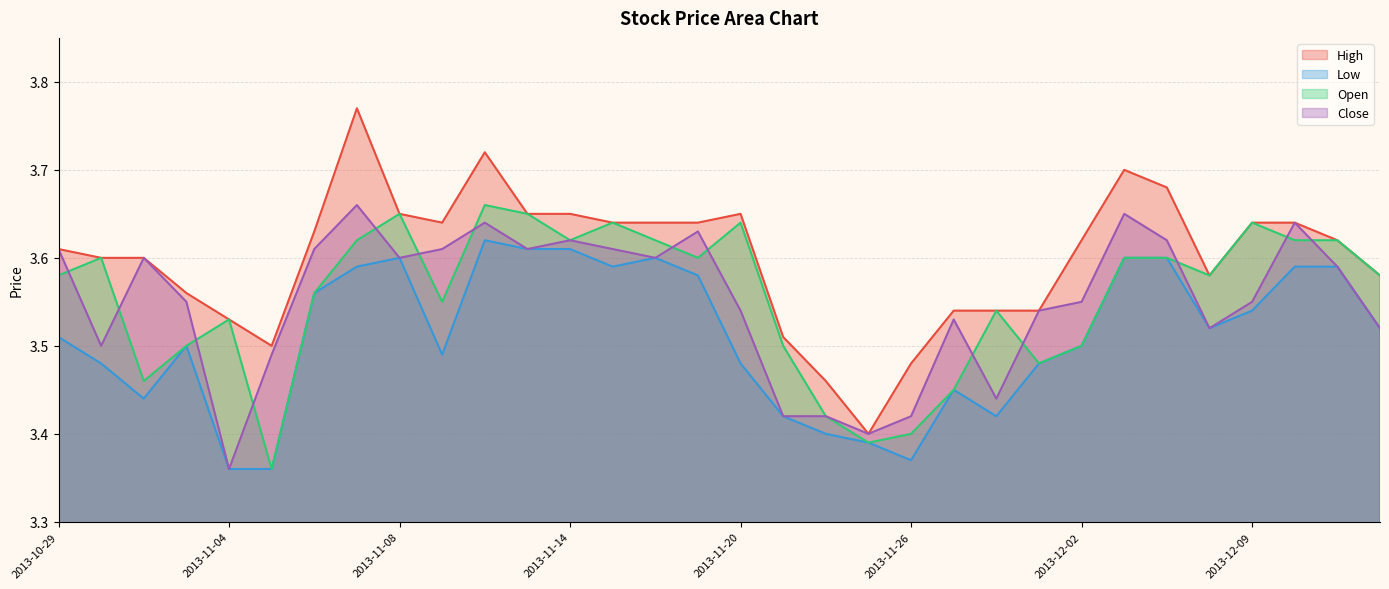

Reading left to right, extract all data points from this chart.

High: 2013-10-29=3.6	2013-10-30=3.6	2013-10-31=3.6	2013-11-01=3.6	2013-11-04=3.5	2013-11-05=3.5	2013-11-06=3.6	2013-11-07=3.8	2013-11-08=3.6	2013-11-11=3.6	2013-11-12=3.7	2013-11-13=3.6	2013-11-14=3.6	2013-11-15=3.6	2013-11-18=3.6	2013-11-19=3.6	2013-11-20=3.6	2013-11-21=3.5	2013-11-22=3.5	2013-11-25=3.4	2013-11-26=3.5	2013-11-27=3.5	2013-11-28=3.5	2013-11-29=3.5	2013-12-02=3.6	2013-12-03=3.7	2013-12-04=3.7	2013-12-06=3.6	2013-12-09=3.6	2013-12-11=3.6	2013-12-12=3.6	2013-12-13=3.6
Low: 2013-10-29=3.5	2013-10-30=3.5	2013-10-31=3.4	2013-11-01=3.5	2013-11-04=3.4	2013-11-05=3.4	2013-11-06=3.6	2013-11-07=3.6	2013-11-08=3.6	2013-11-11=3.5	2013-11-12=3.6	2013-11-13=3.6	2013-11-14=3.6	2013-11-15=3.6	2013-11-18=3.6	2013-11-19=3.6	2013-11-20=3.5	2013-11-21=3.4	2013-11-22=3.4	2013-11-25=3.4	2013-11-26=3.4	2013-11-27=3.5	2013-11-28=3.4	2013-11-29=3.5	2013-12-02=3.5	2013-12-03=3.6	2013-12-04=3.6	2013-12-06=3.5	2013-12-09=3.5	2013-12-11=3.6	2013-12-12=3.6	2013-12-13=3.5
Open: 2013-10-29=3.6	2013-10-30=3.6	2013-10-31=3.5	2013-11-01=3.5	2013-11-04=3.5	2013-11-05=3.4	2013-11-06=3.6	2013-11-07=3.6	2013-11-08=3.6	2013-11-11=3.5	2013-11-12=3.7	2013-11-13=3.6	2013-11-14=3.6	2013-11-15=3.6	2013-11-18=3.6	2013-11-19=3.6	2013-11-20=3.6	2013-11-21=3.5	2013-11-22=3.4	2013-11-25=3.4	2013-11-26=3.4	2013-11-27=3.5	2013-11-28=3.5	2013-11-29=3.5	2013-12-02=3.5	2013-12-03=3.6	2013-12-04=3.6	2013-12-06=3.6	2013-12-09=3.6	2013-12-11=3.6	2013-12-12=3.6	2013-12-13=3.6
Close: 2013-10-29=3.6	2013-10-30=3.5	2013-10-31=3.6	2013-11-01=3.5	2013-11-04=3.4	2013-11-05=3.5	2013-11-06=3.6	2013-11-07=3.7	2013-11-08=3.6	2013-11-11=3.6	2013-11-12=3.6	2013-11-13=3.6	2013-11-14=3.6	2013-11-15=3.6	2013-11-18=3.6	2013-11-19=3.6	2013-11-20=3.5	2013-11-21=3.4	2013-11-22=3.4	2013-11-25=3.4	2013-11-26=3.4	2013-11-27=3.5	2013-11-28=3.4	2013-11-29=3.5	2013-12-02=3.5	2013-12-03=3.6	2013-12-04=3.6	2013-12-06=3.5	2013-12-09=3.5	2013-12-11=3.6	2013-12-12=3.6	2013-12-13=3.5